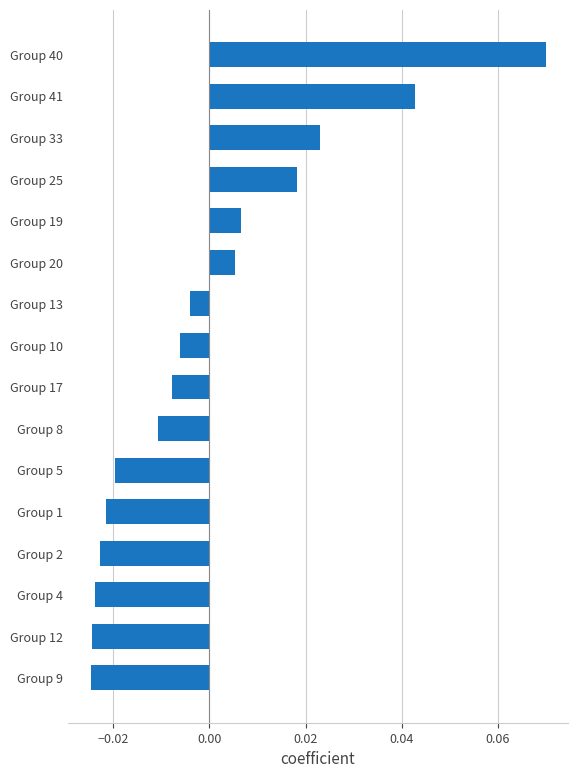

Which category has the highest value across all series?

Group 40